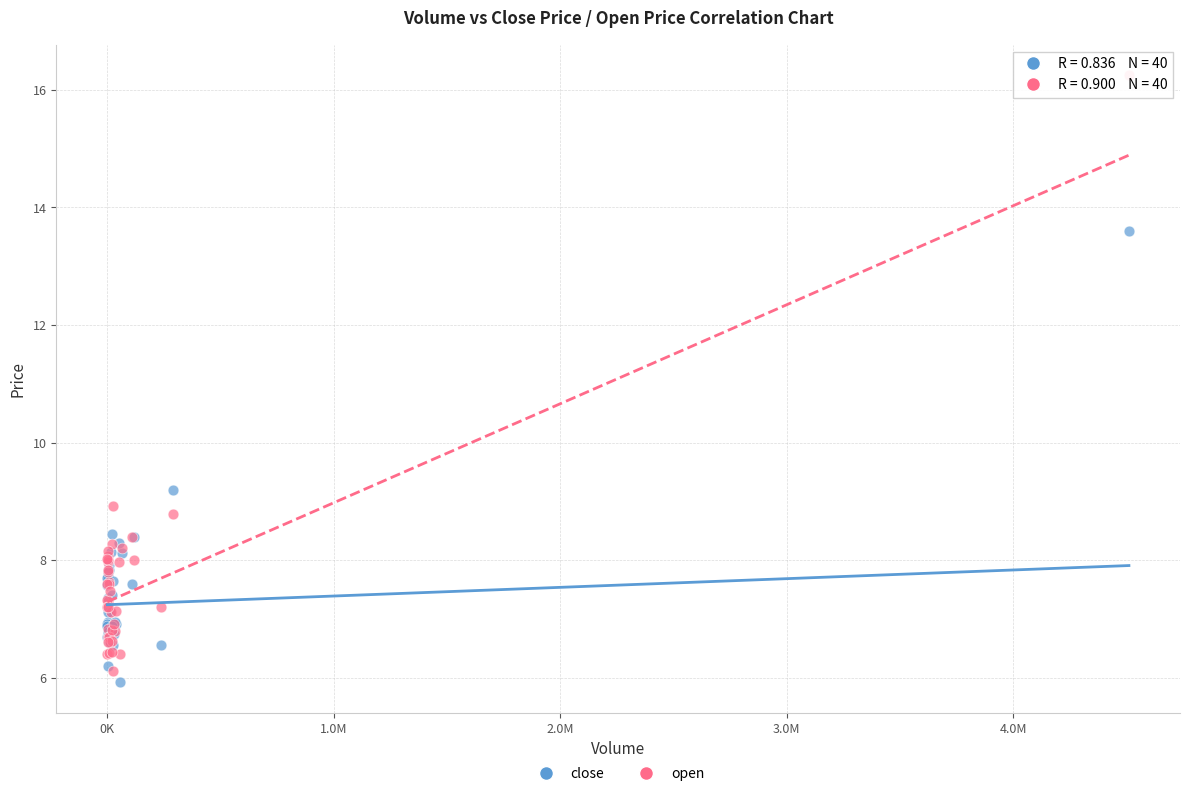

Which series has the largest Y range (max minus min)?

open